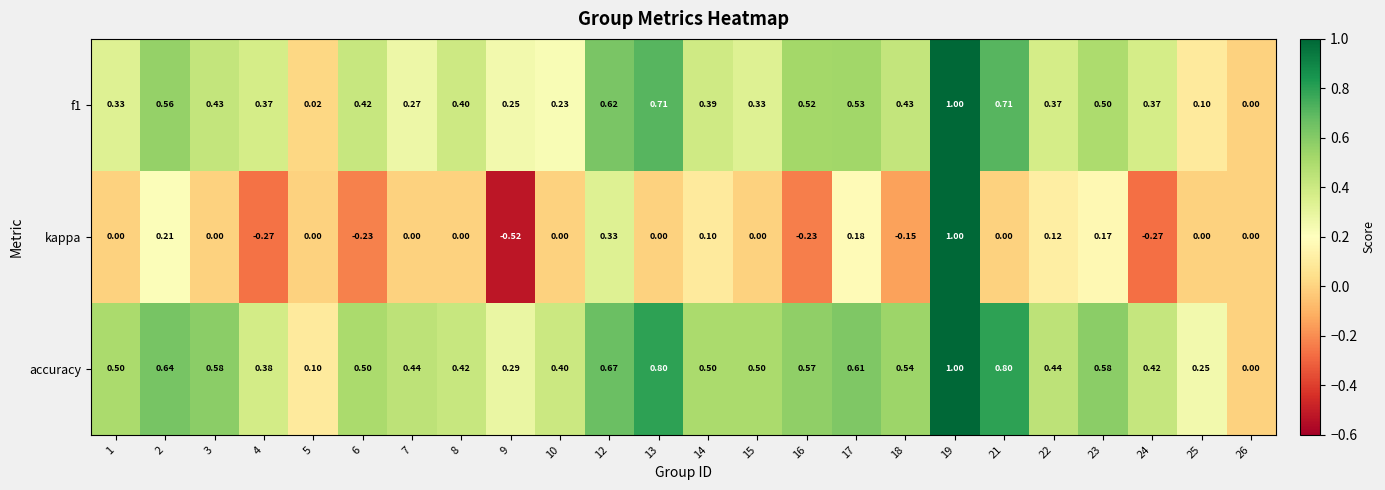

Is the value of f1 at 10 greater than the value of accuracy at 18?

No